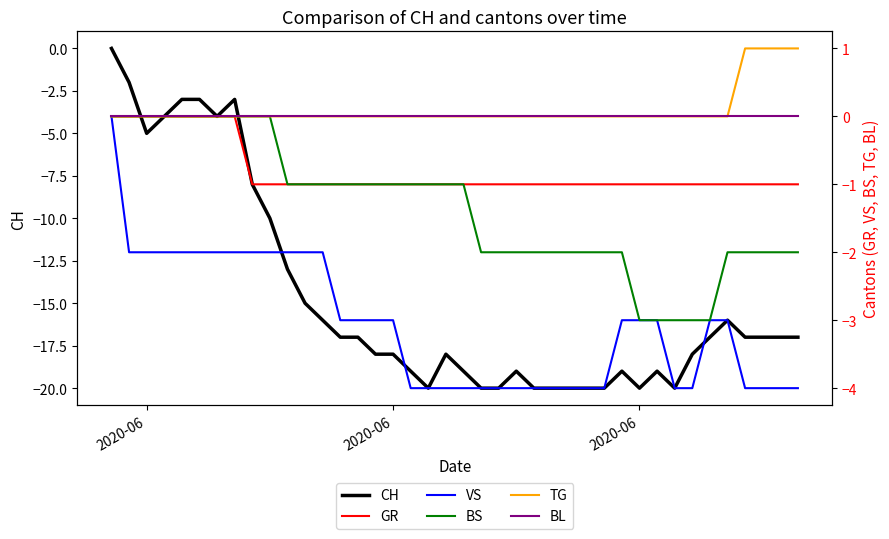

What is the difference between the second highest and second lowest values in the TG series?

1